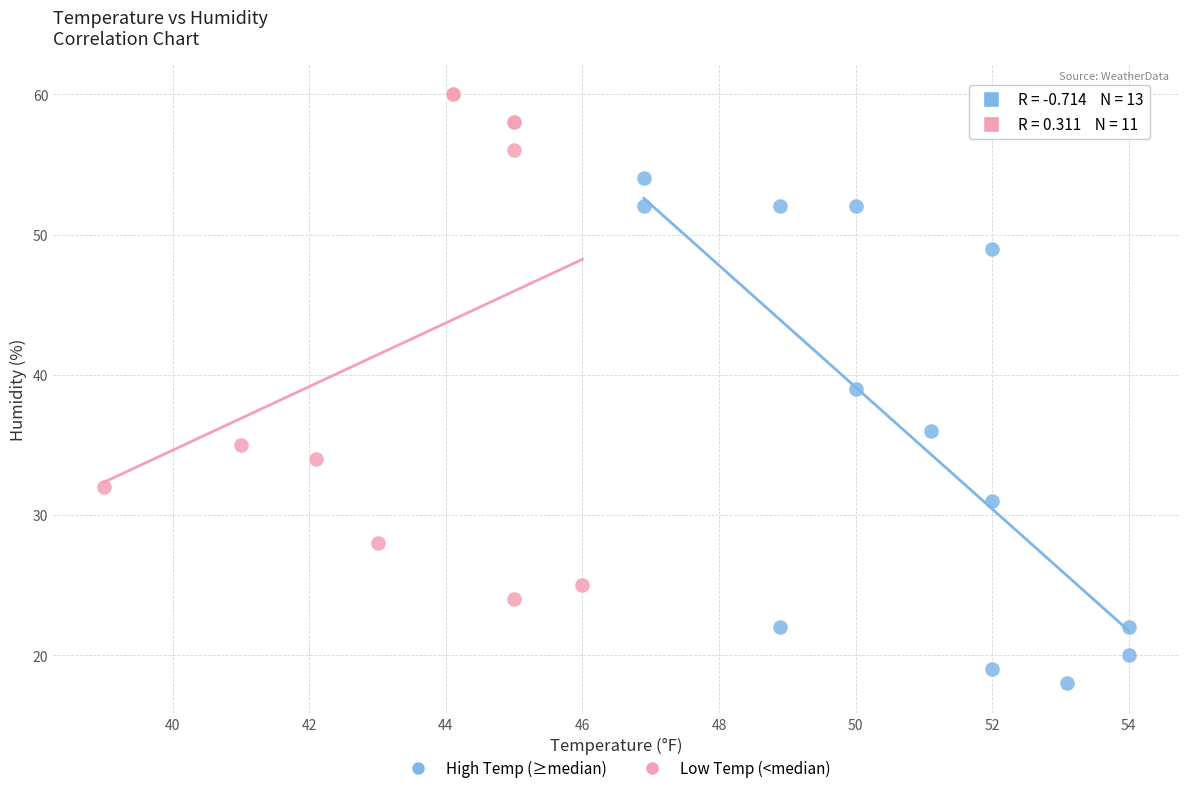

Which series reaches the maximum Y coordinate?

Low Temp (<median)